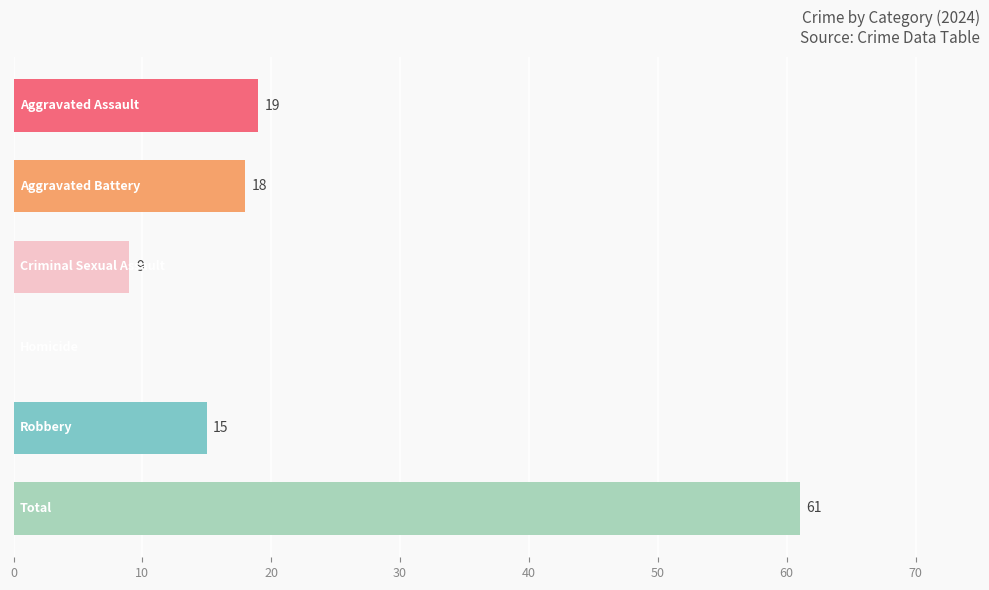

What is the greatest value displayed?

61